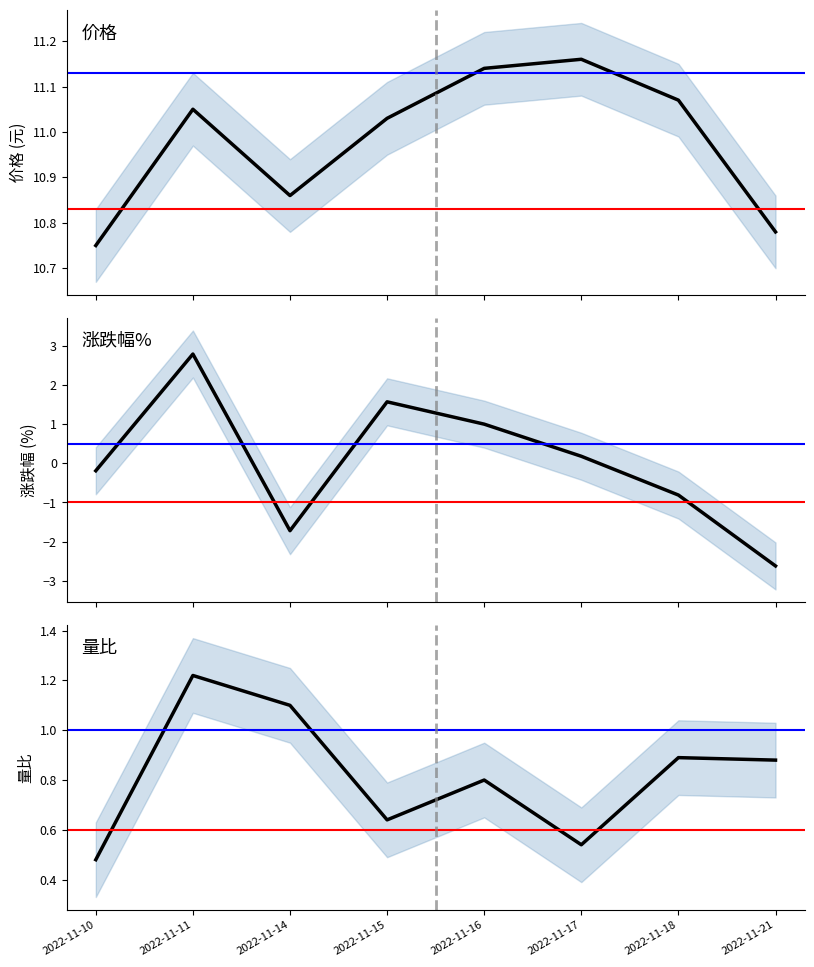

Is it true that 价格 equals 7.1 at 2022-11-17?

False